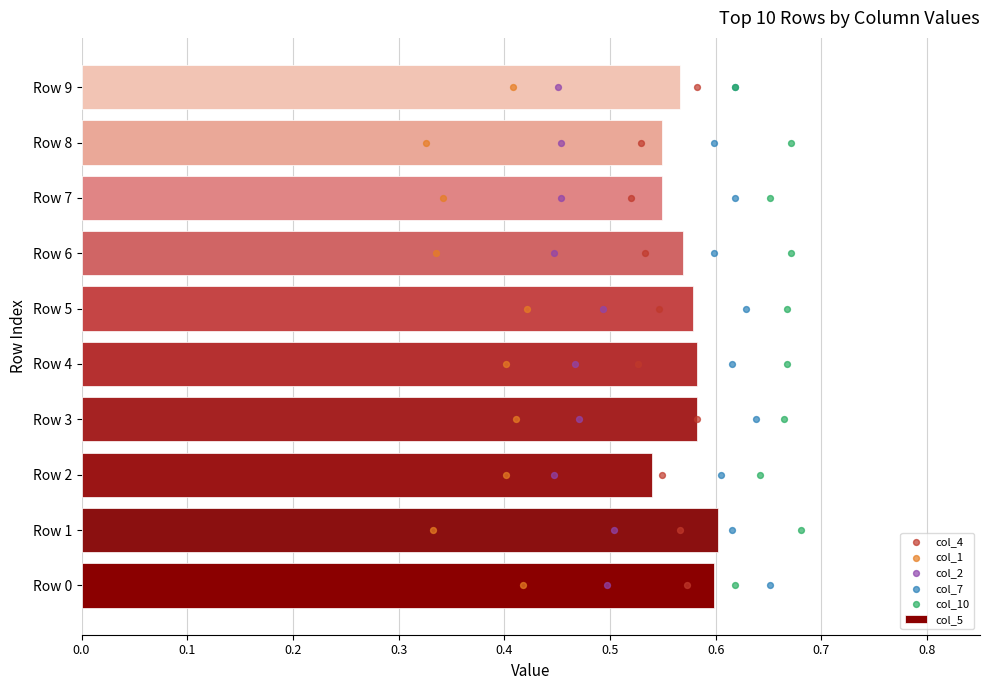

Which series has the largest Y range (max minus min)?

col_4